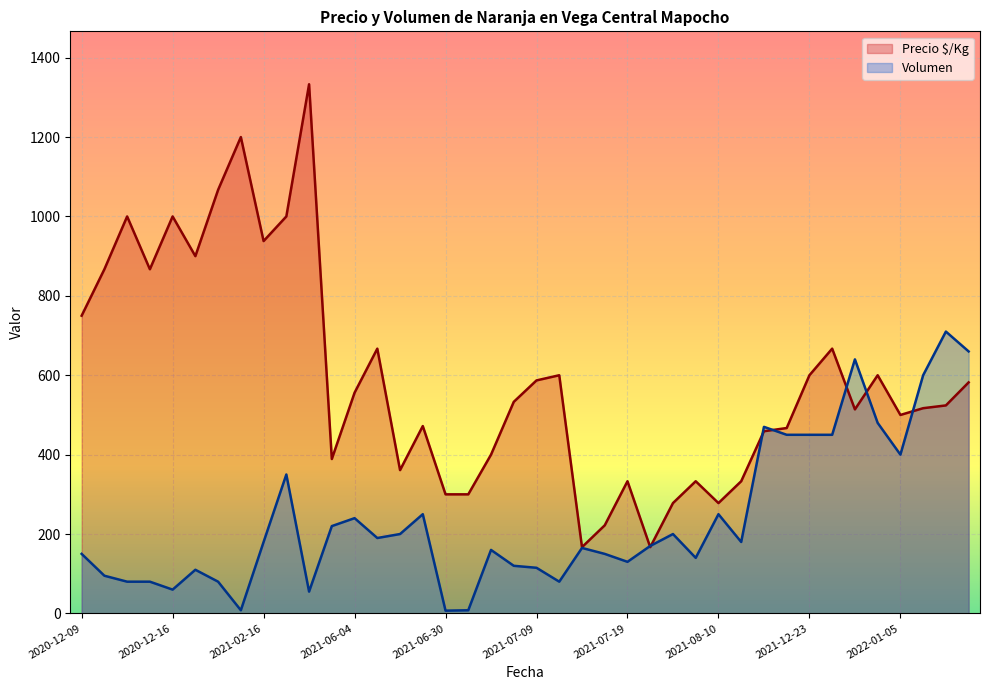

How many interior local valleys does the Volumen series have?

12